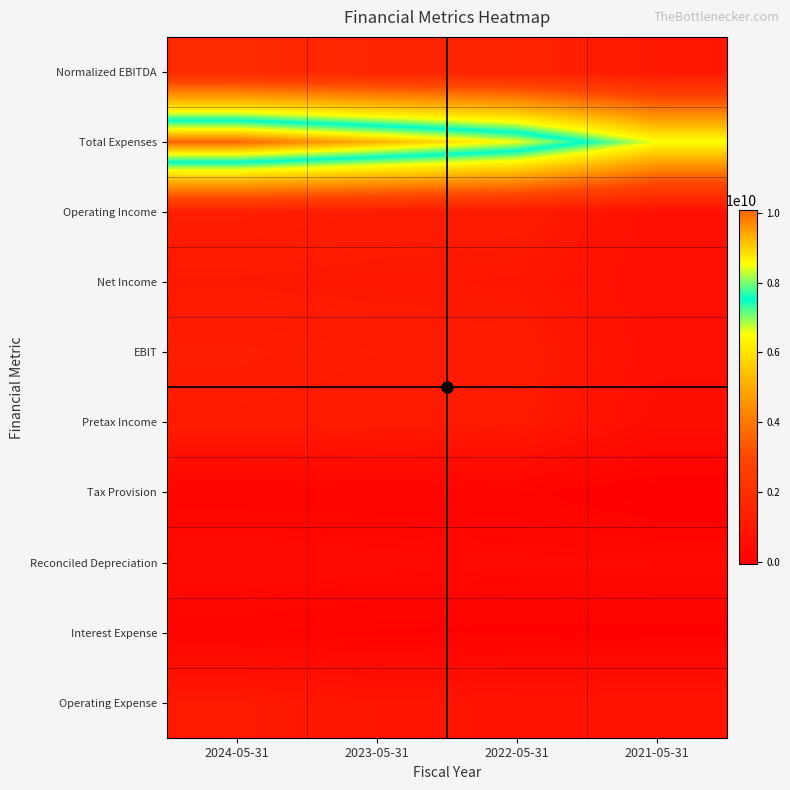

Which category has the lowest value across all series?

2021-05-31